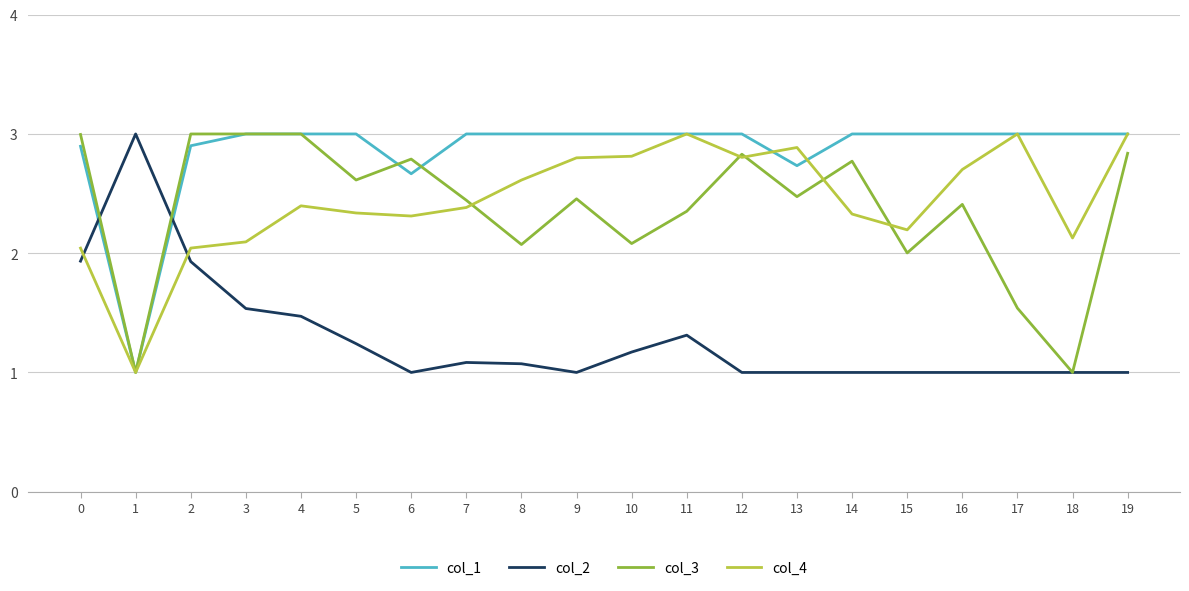

Where do col_4 and col_2 first cross each other?

0 and 1